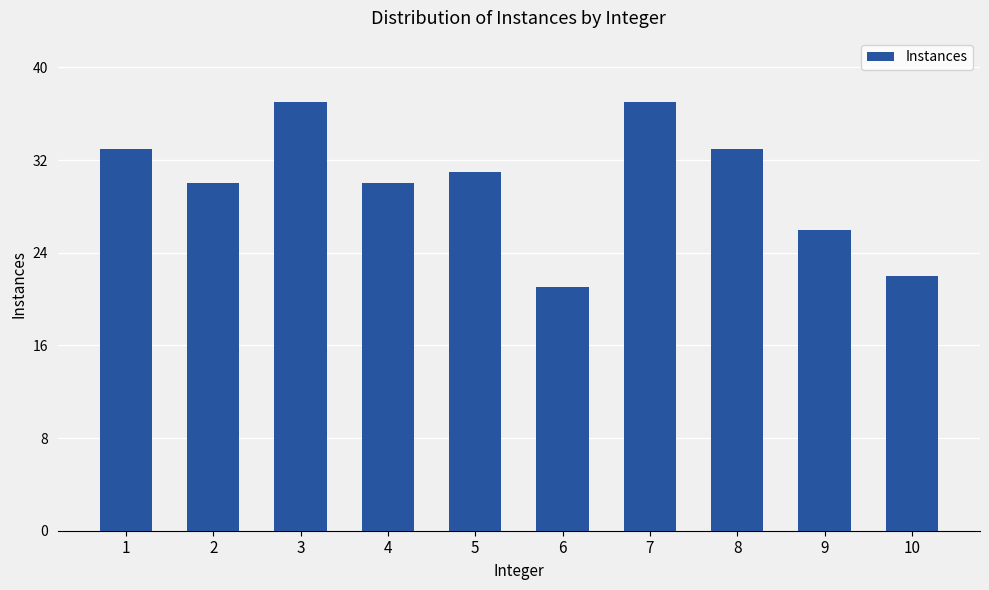

At which label does the data first exceed 31?

1